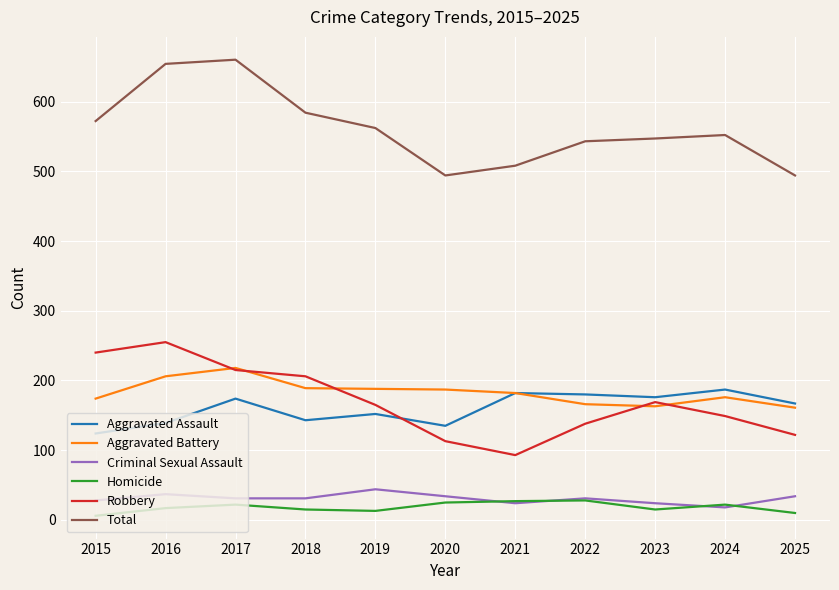

What is the spread (max minus min) of values at 2020?

469